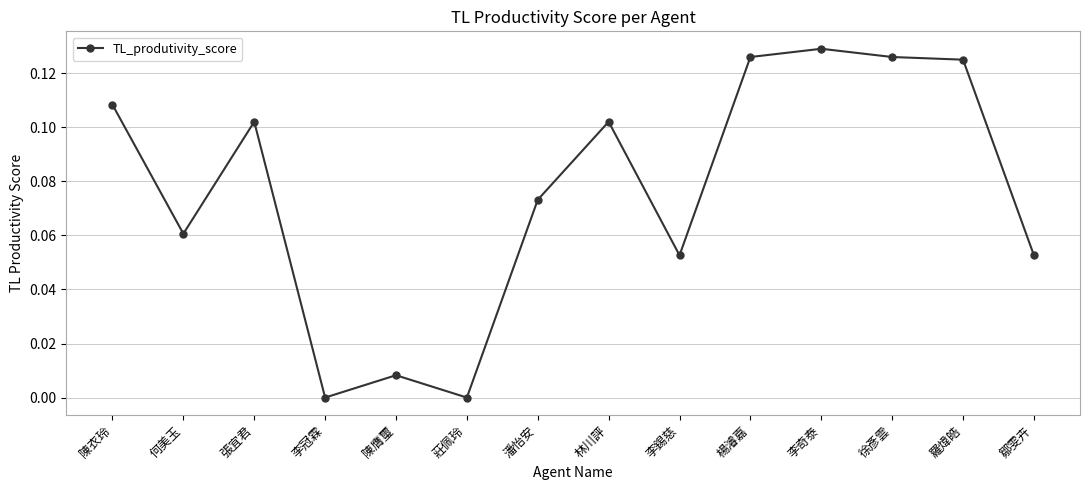

What is the sum of the values at 陳衣玲 and 何美玉?

0.2